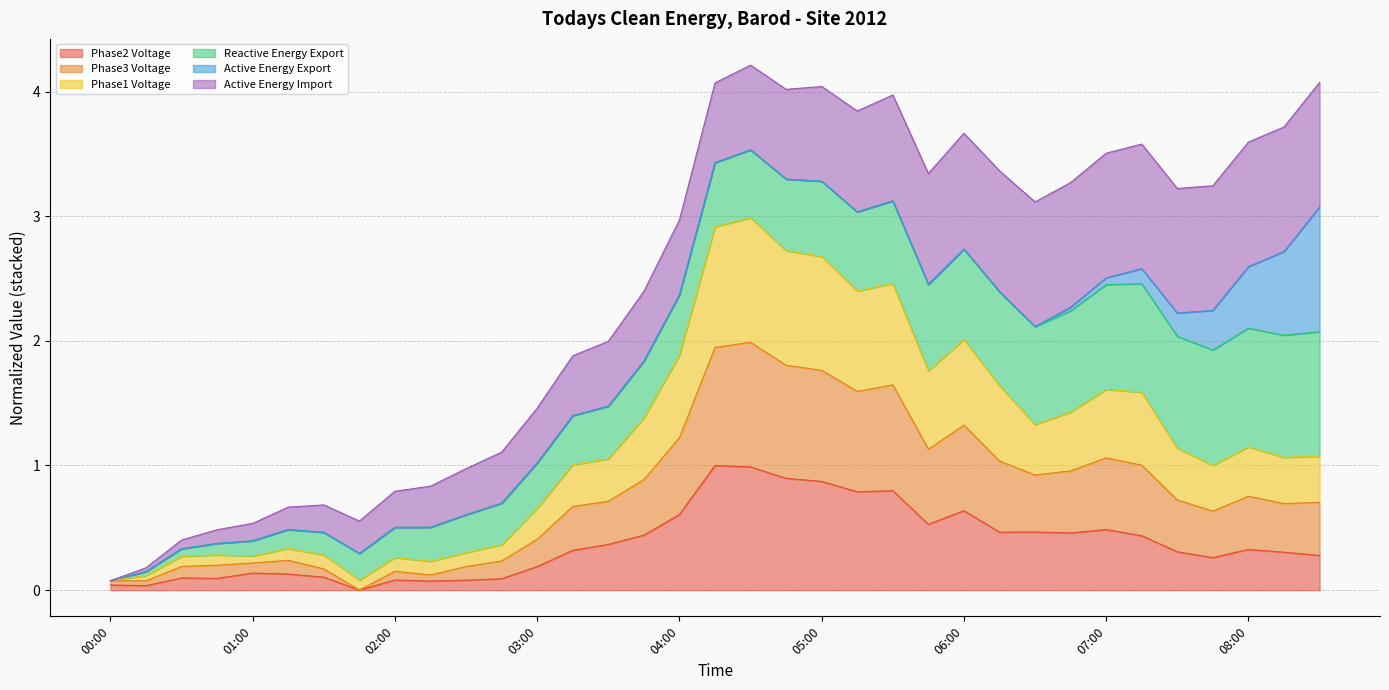

In Phase1 Voltage, how many points are higher than both neighbors (excluding endpoints)?

7